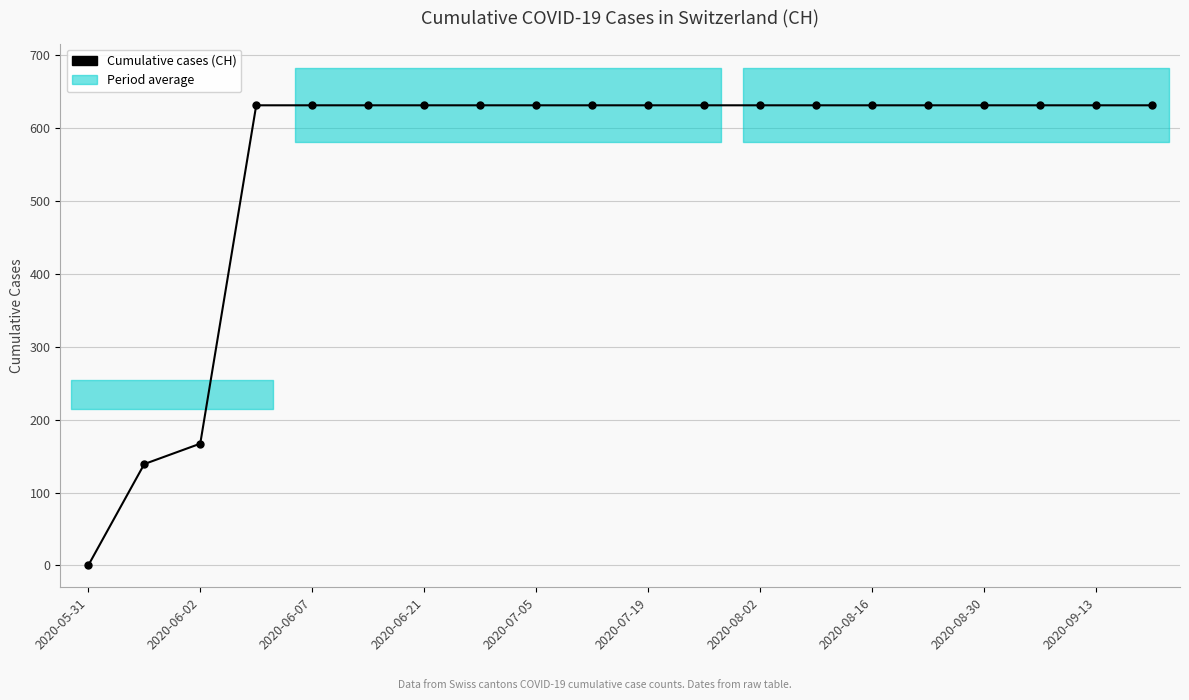

The value at 2020-08-02 is 1131. True or false?

False